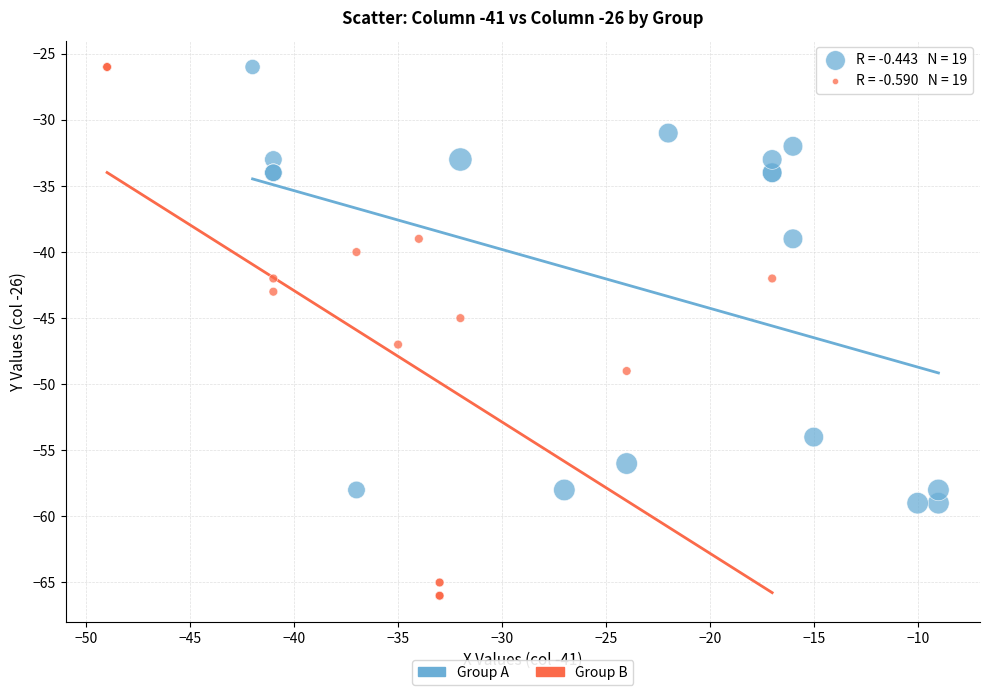

Which series contains the lowest Y value?

Group B